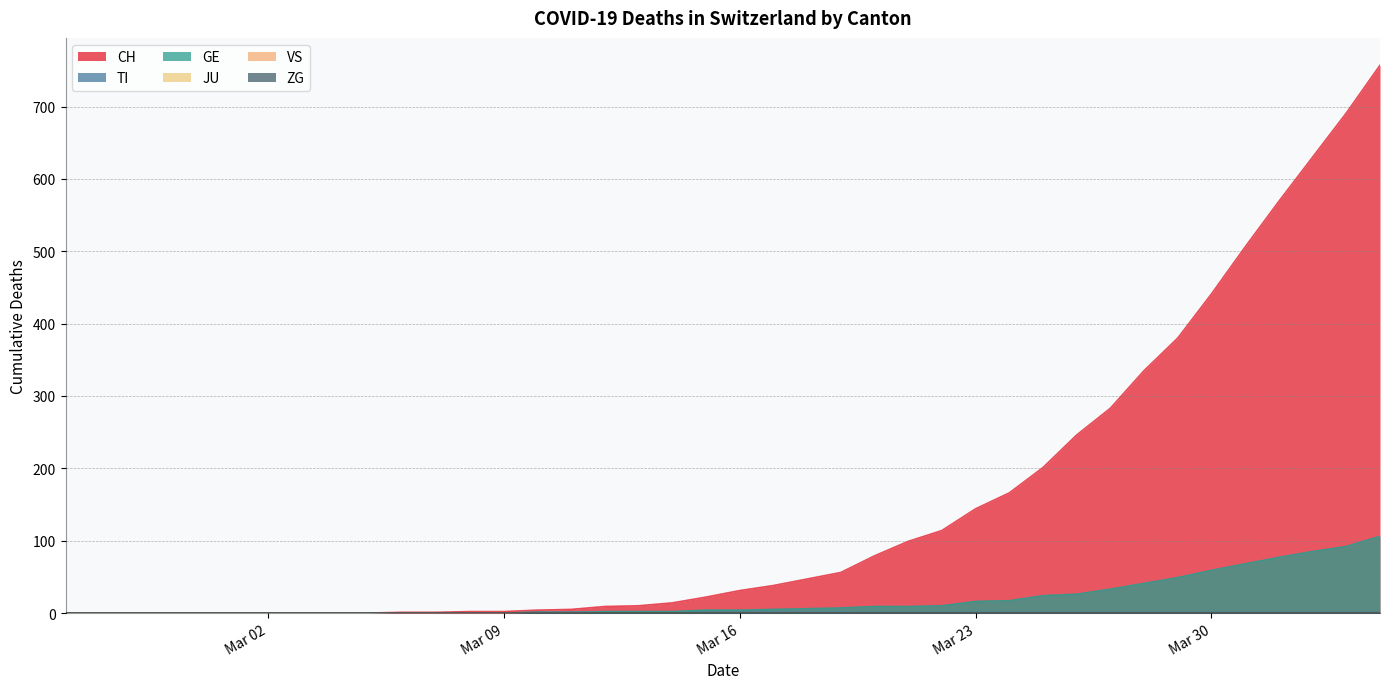

True or false: CH has a value of 2 at Mar 09.

True